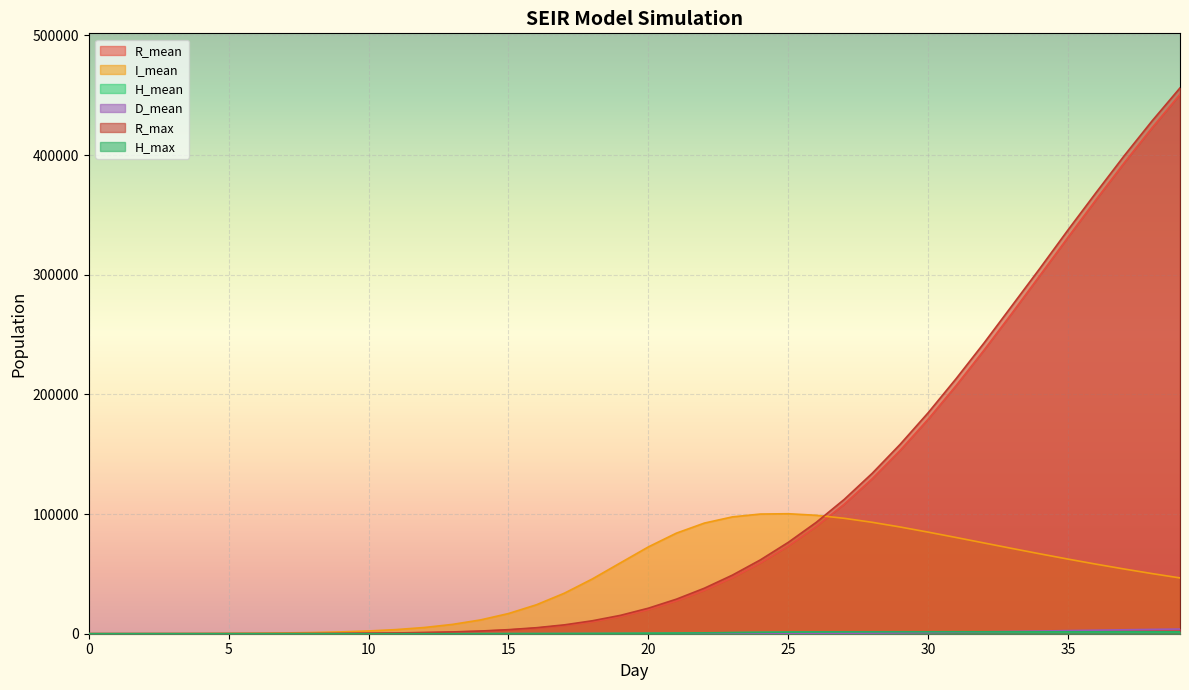

In I_mean, how many points are higher than both neighbors (excluding endpoints)?

1